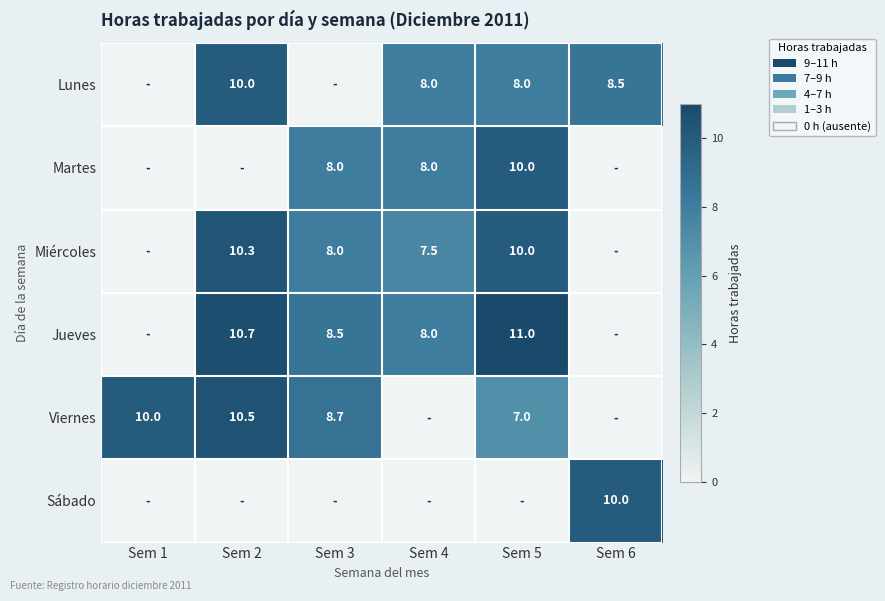

The value of Miércoles at Sem 2 is 5.6. True or false?

False